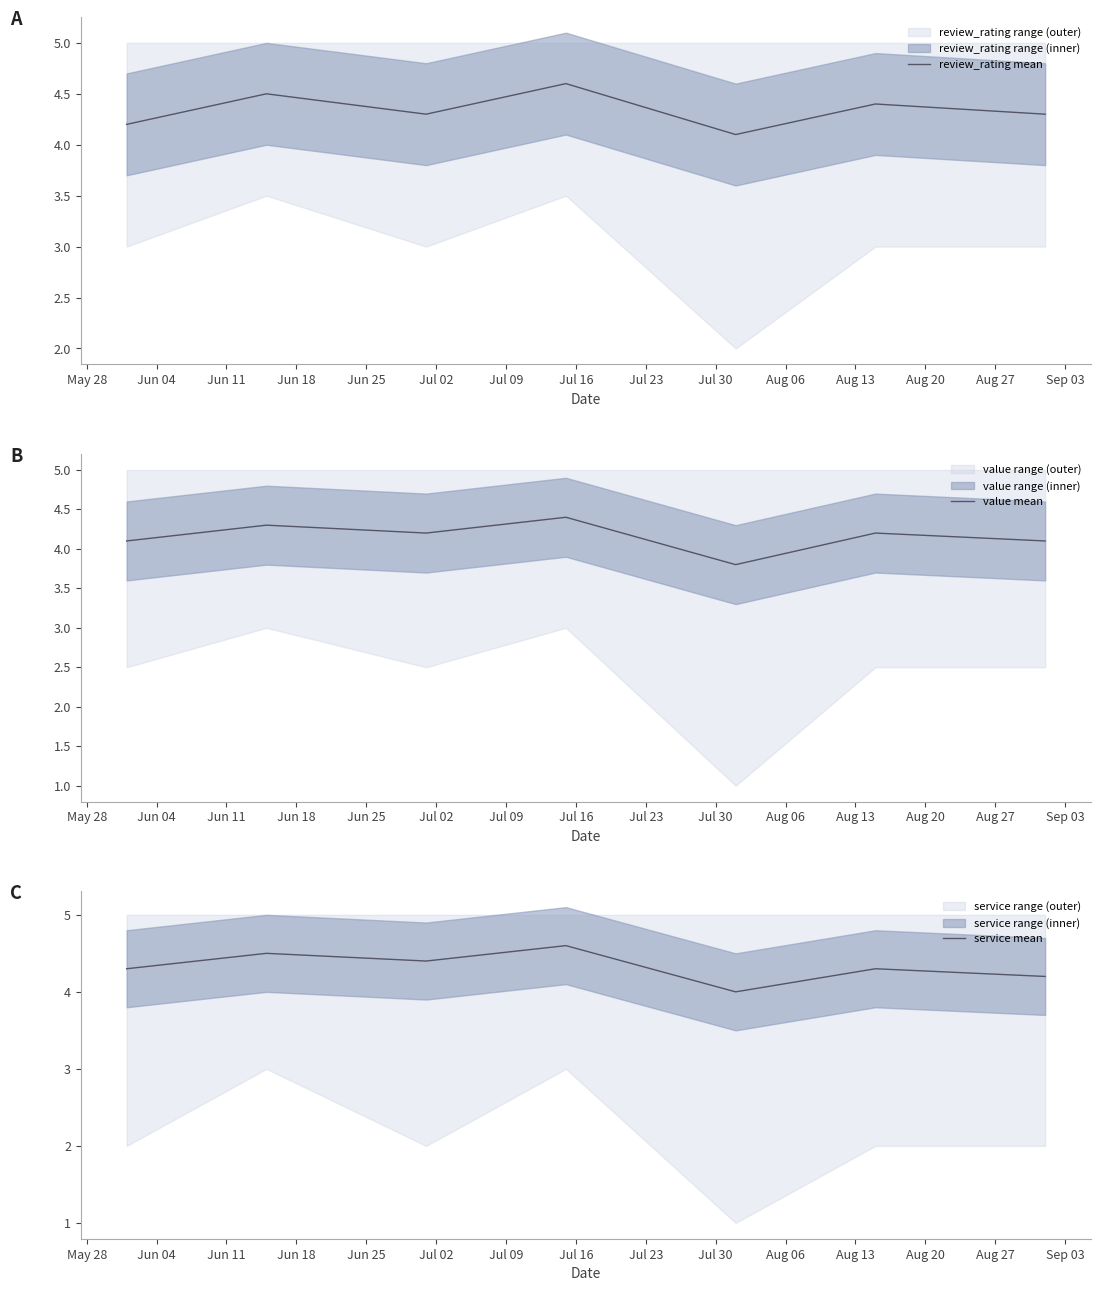

What is the greatest value displayed?

4.6